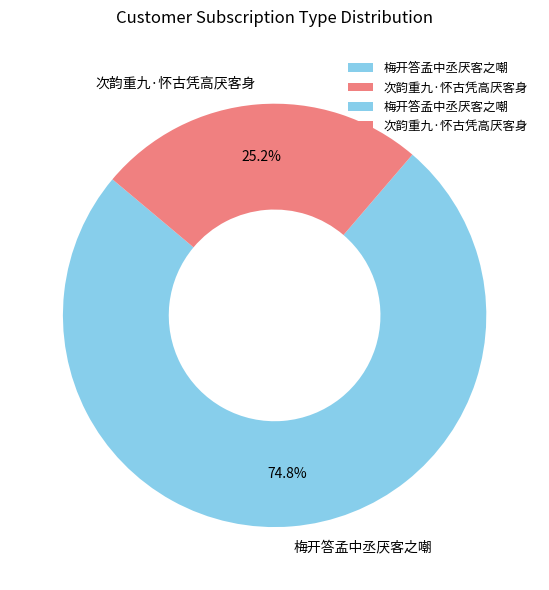

Which slice is the largest?

梅开答孟中丞厌客之嘲